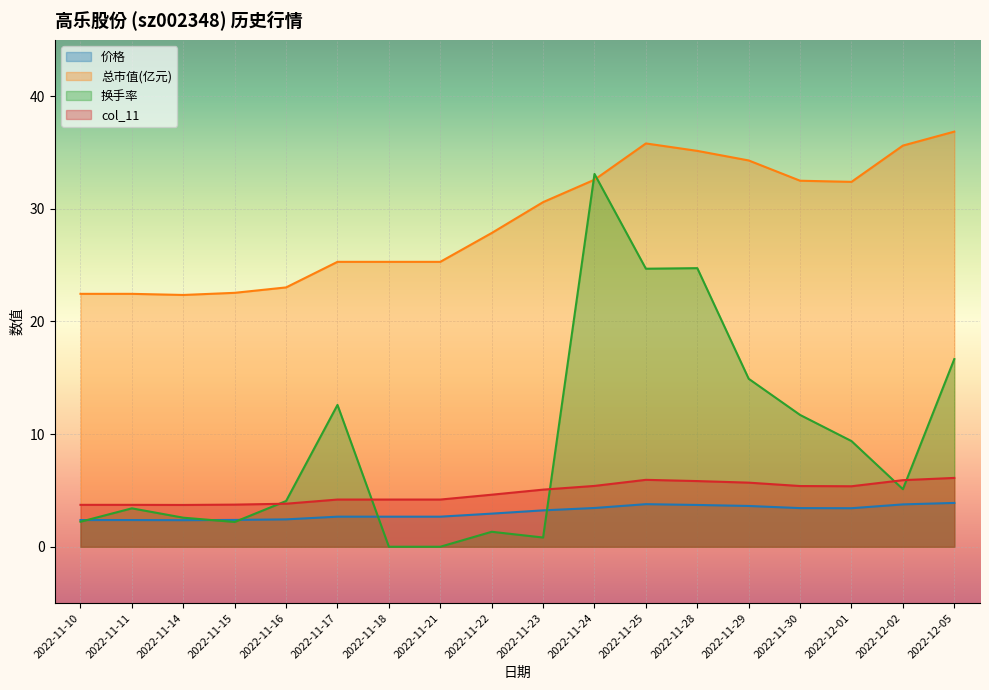

What is the spread (max minus min) of values at 2022-11-18?

25.3